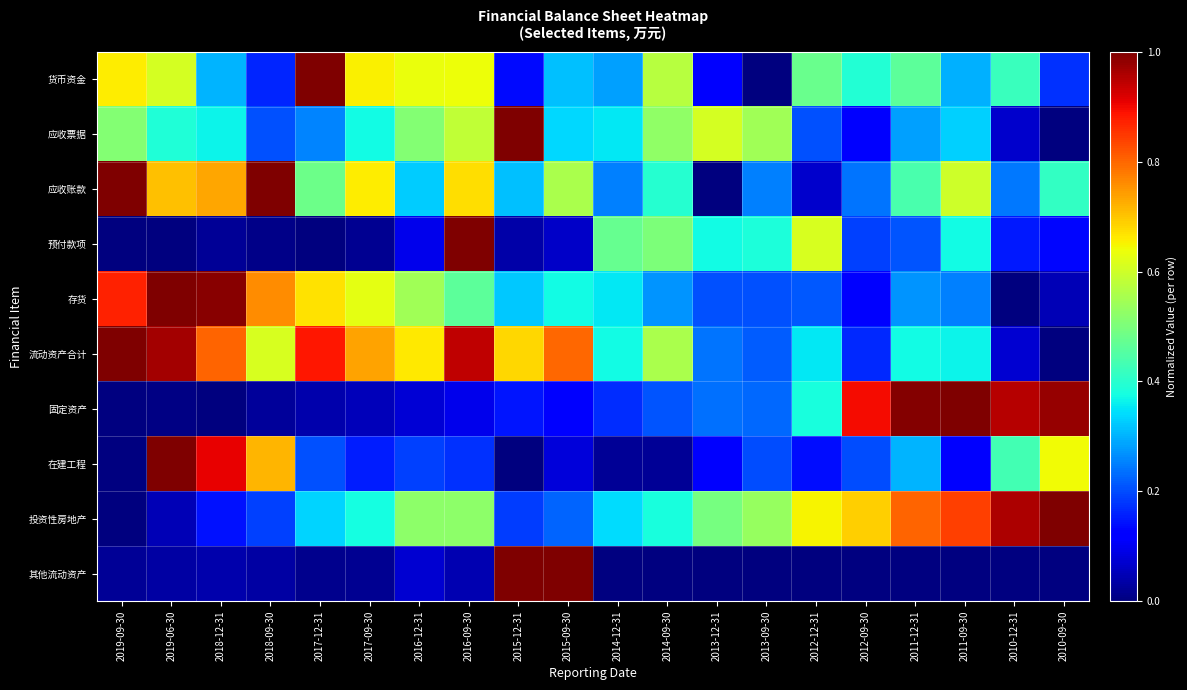

Between 2014-09-30 and 2013-12-31, which is larger?

2014-09-30